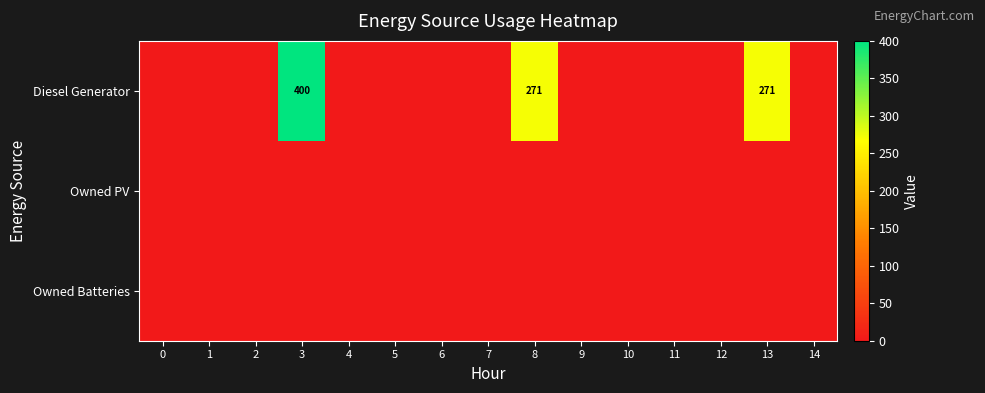

The Diesel Generator series shows 271 at 13. True or false?

True